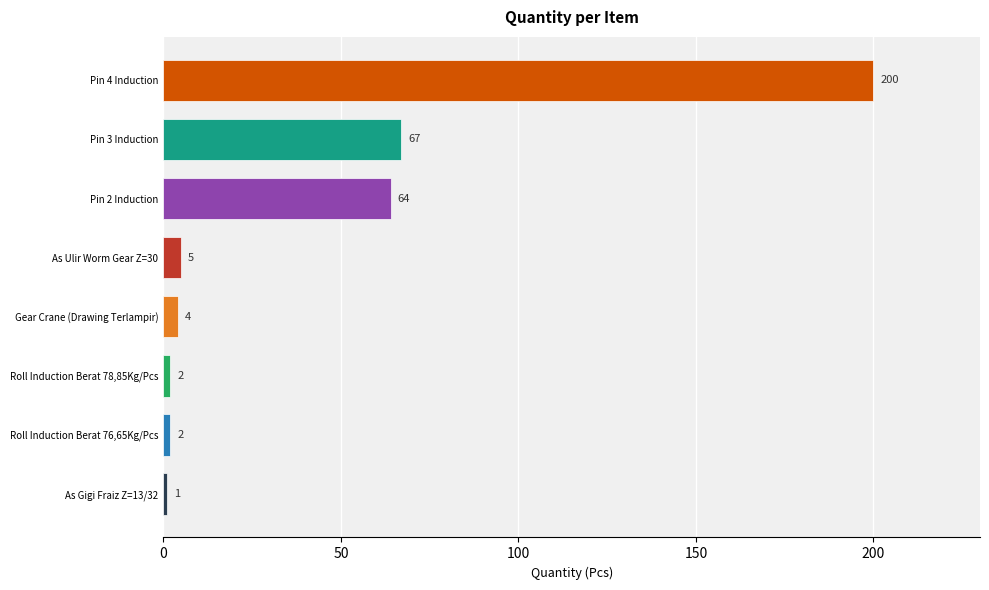

Reading bottom to top, transcribe all the data shown in this chart.

As Gigi Fraiz Z=13/32=1	Roll Induction Berat 76,65Kg/Pcs=2	Roll Induction Berat 78,85Kg/Pcs=2	Gear Crane (Drawing Terlampir)=4	As Ulir Worm Gear Z=30=5	Pin 2 Induction=64	Pin 3 Induction=67	Pin 4 Induction=200